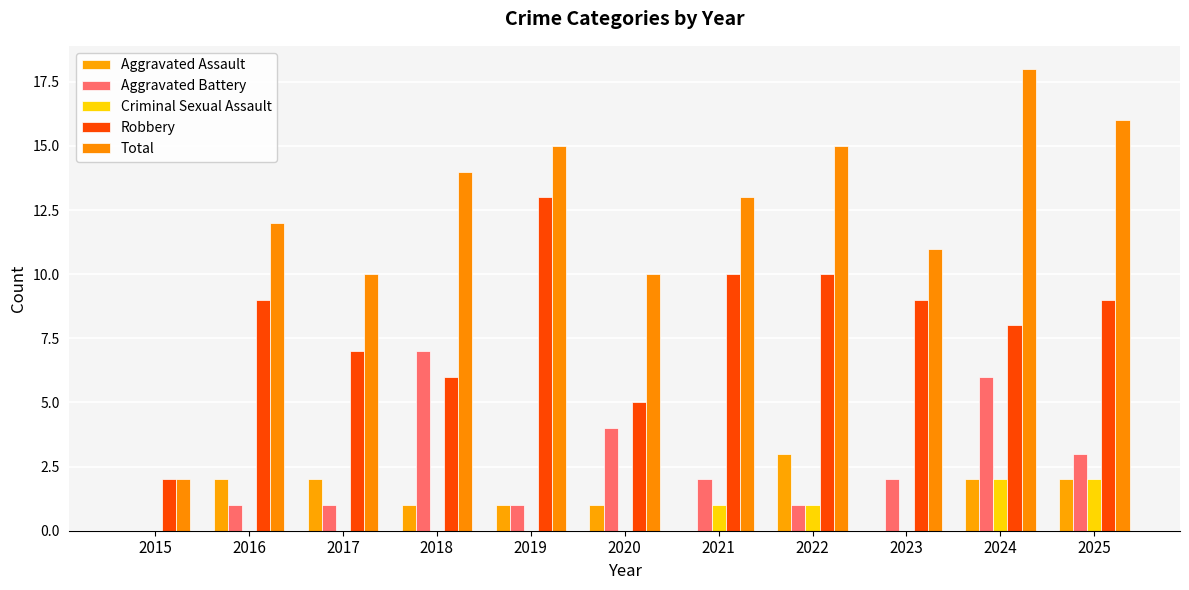

How many data points does each series have?

11